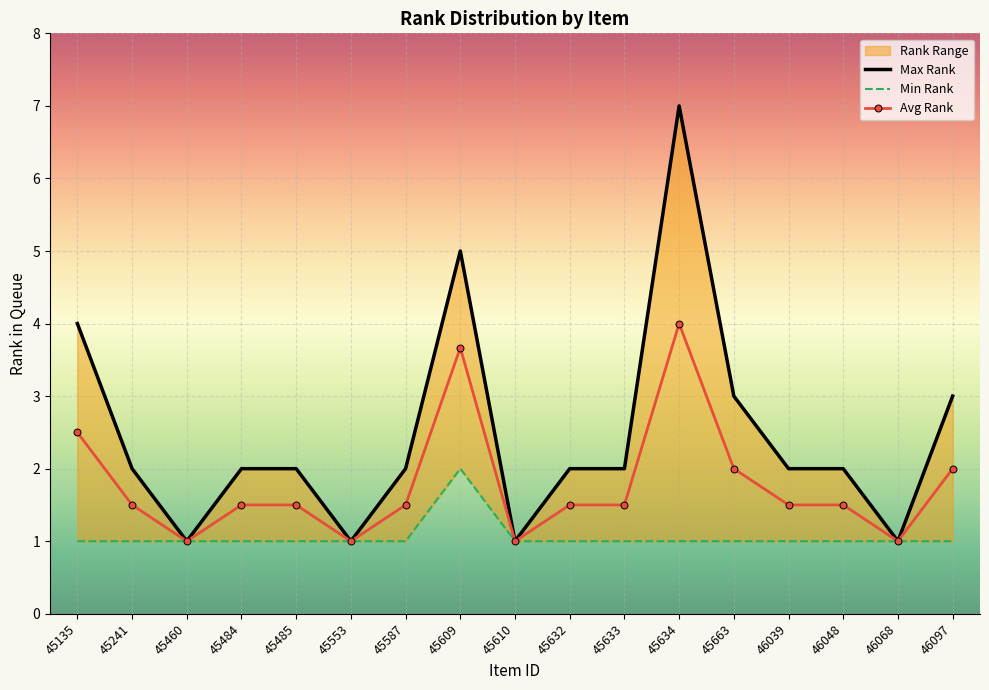

At which label does Max Rank first exceed 2?

45135